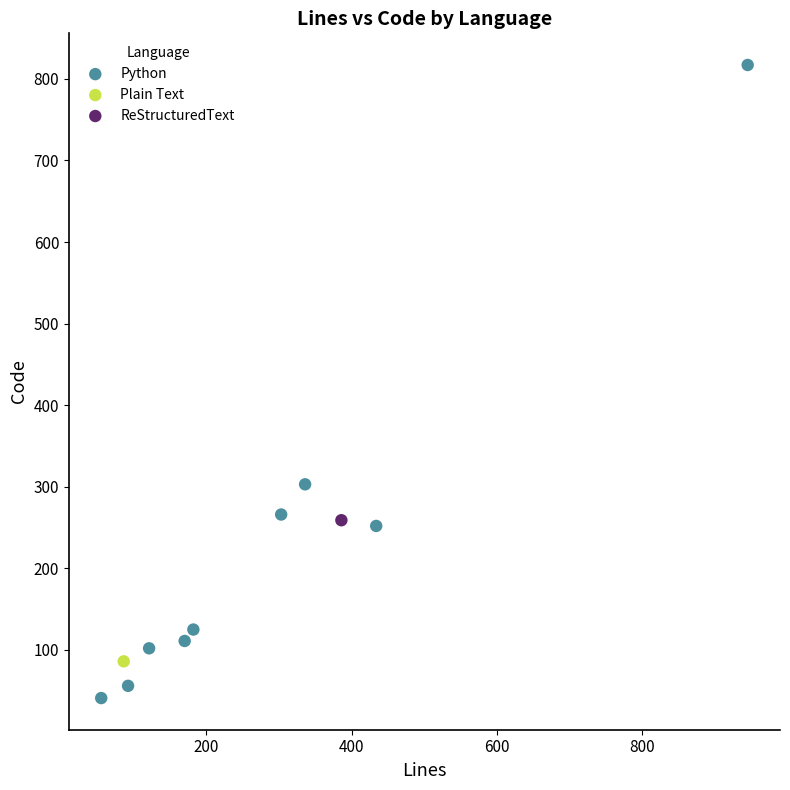

What are all the series names shown in the legend?

Python, Plain Text, ReStructuredText